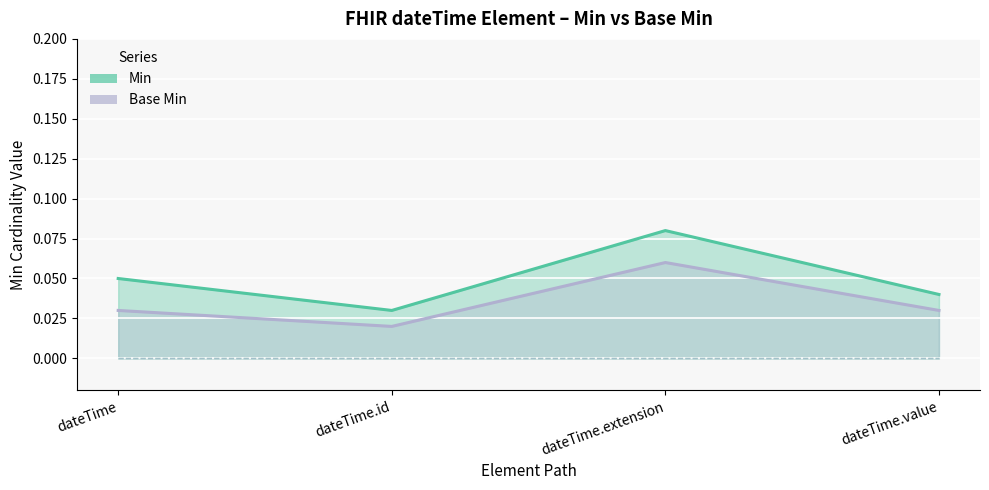

In Base Min, how many points are lower than both neighbors (excluding endpoints)?

1